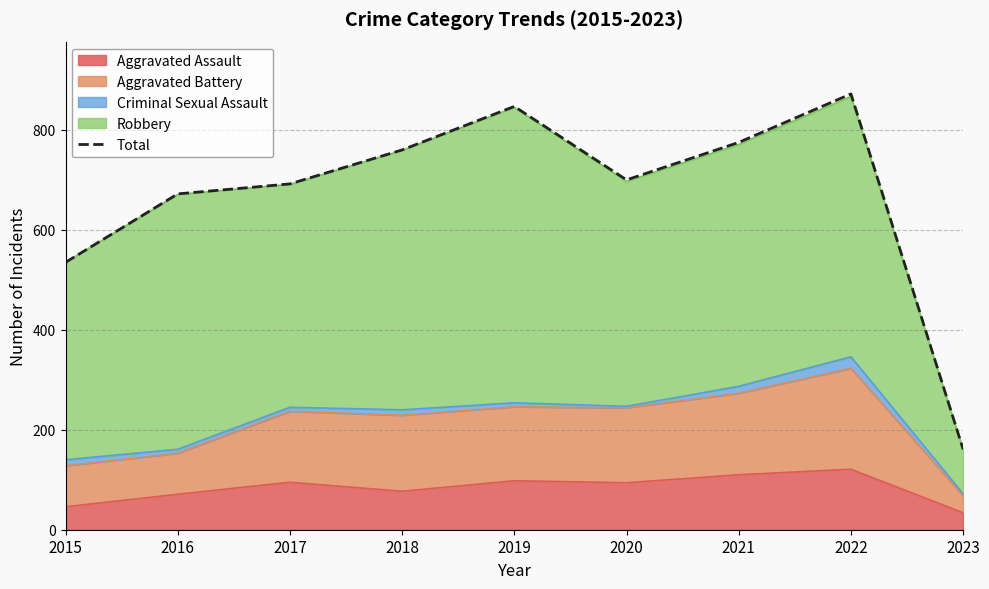

How many data points are less than 700?

4